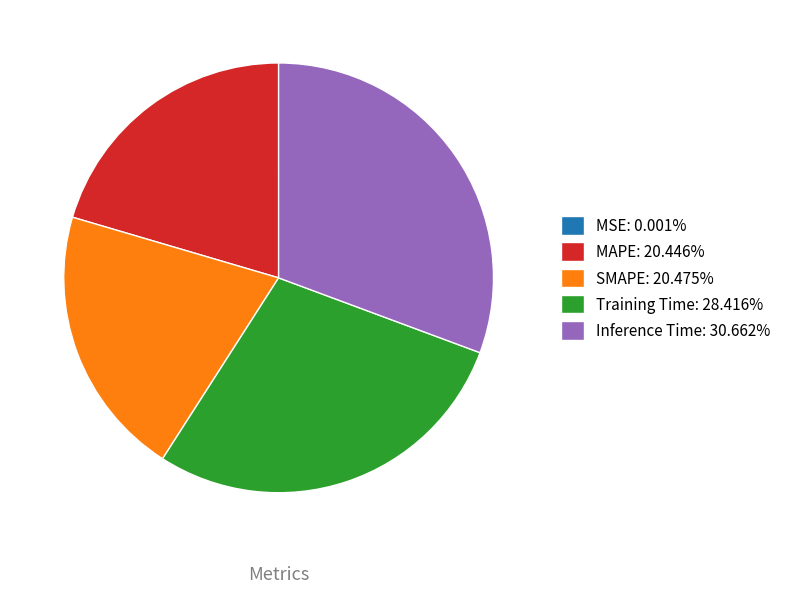

Is there a majority slice in this chart?

No